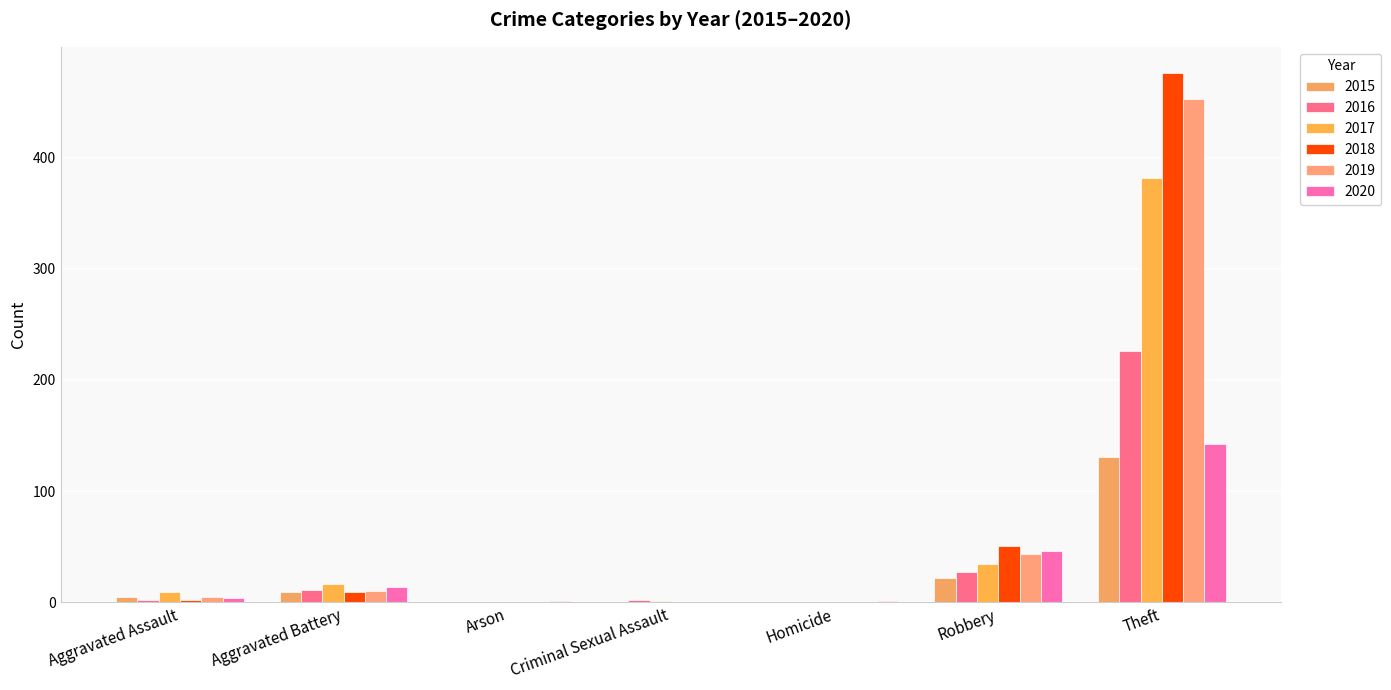

At Aggravated Battery, list the series in order from smallest to largest.

2015, 2018, 2019, 2016, 2020, 2017